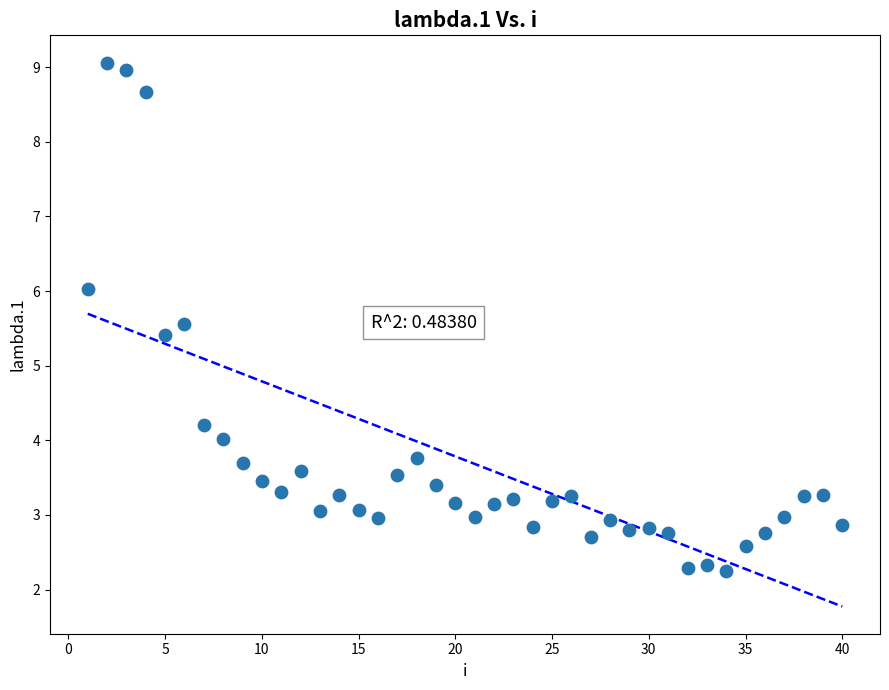

What Y value in the scatter plot is closest to 5?

5.4